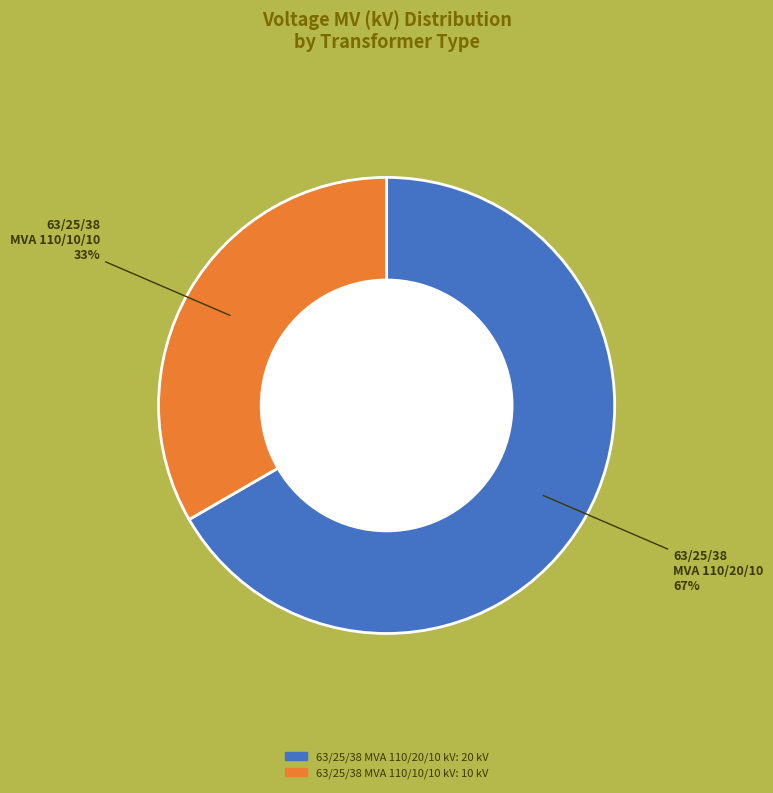

To the nearest percent, what is the average slice percentage?

50%